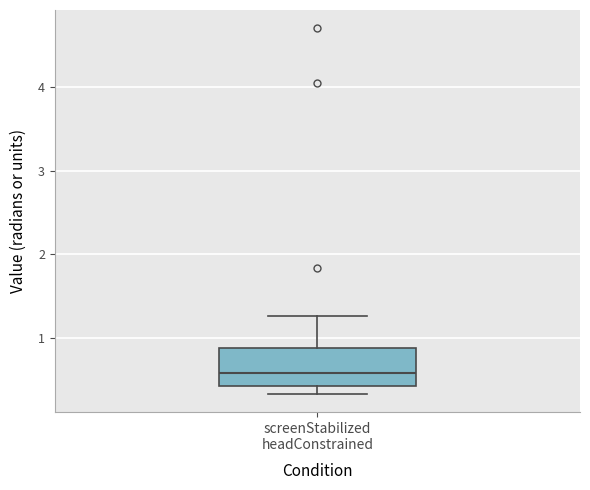

Read this box plot against the y-axis: the position of the median line, the range covered by the box, and the ends of both whiskers. The values are not printed on the chart, so give them approximately, as read against the axis.

median 0.6, box 0.4 to 0.9, whiskers 0.3 to 1.3